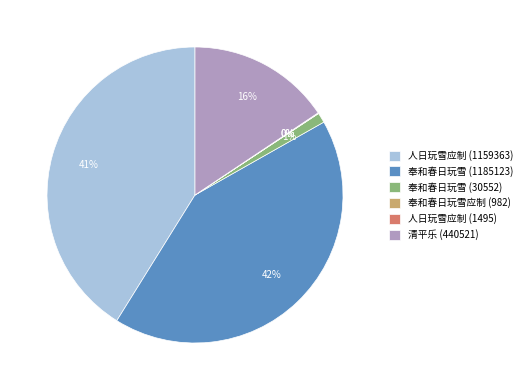

Does 人日玩雪应制 (1159363) represent more than half of the total?

No